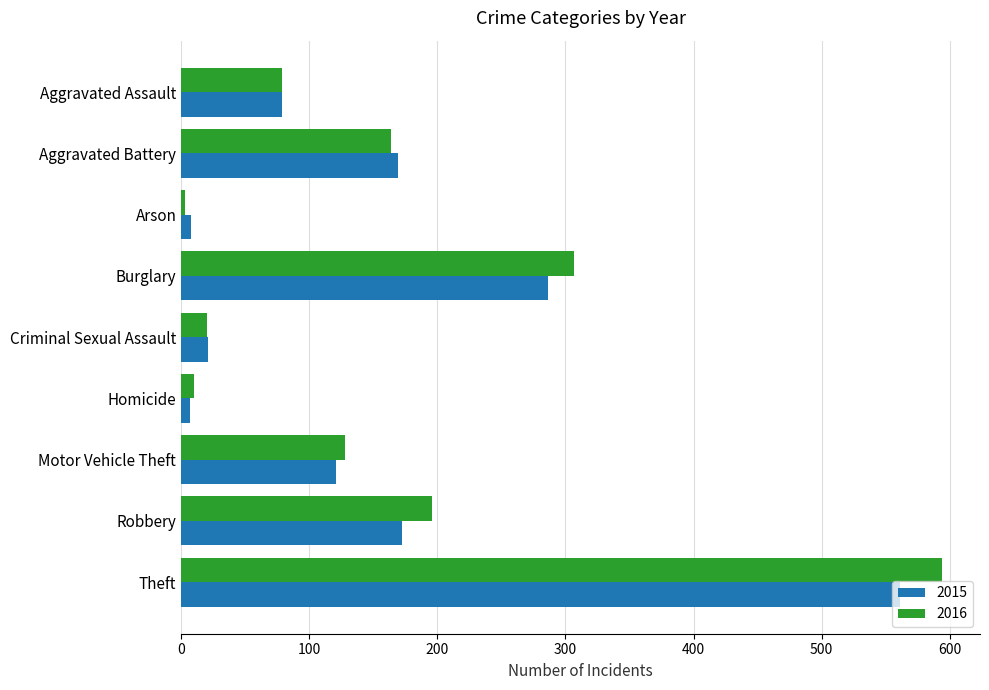

Is the value of 2015 at Arson greater than the value of 2016 at Motor Vehicle Theft?

No